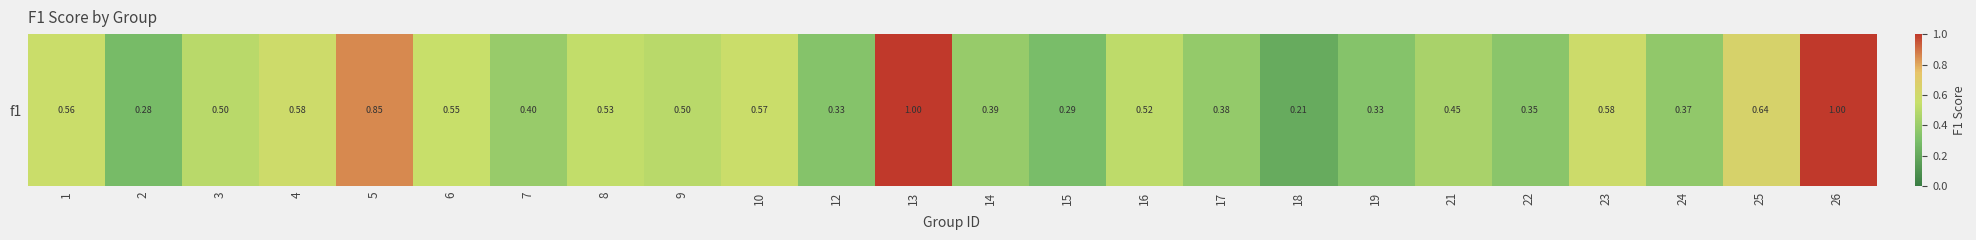

Count the values in the range 0 to 1.

24